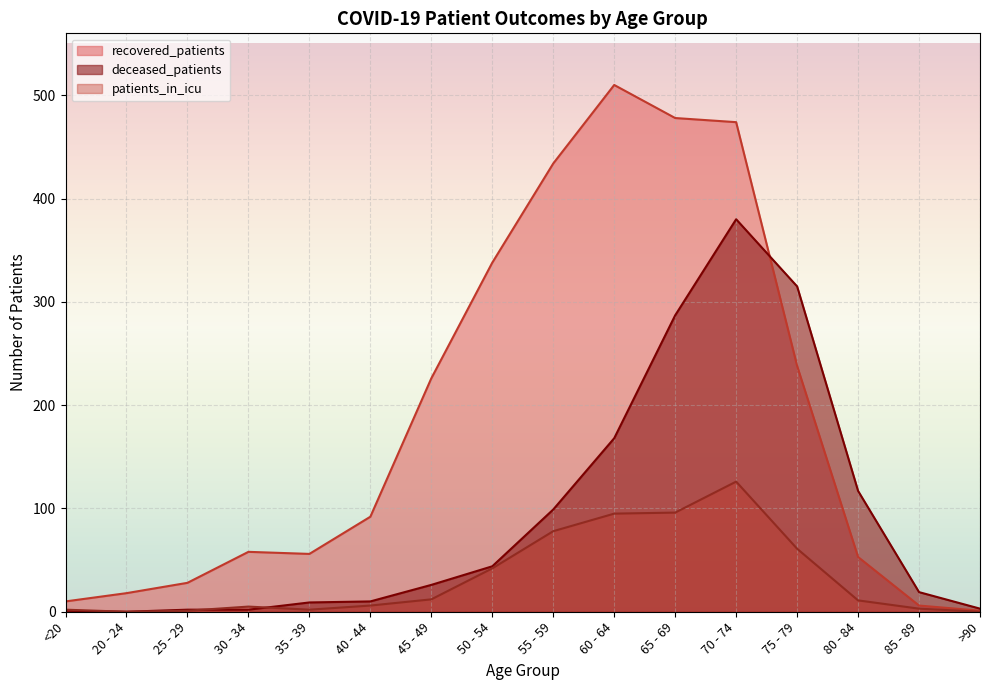

What is the difference between the recovered_patients values at 30 - 34 and 25 - 29?

30